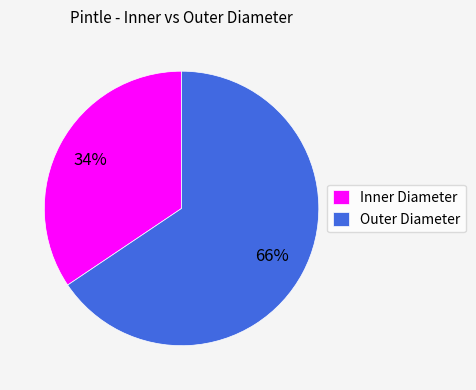

Is the sum of Inner Diameter and Outer Diameter greater than half?

Yes